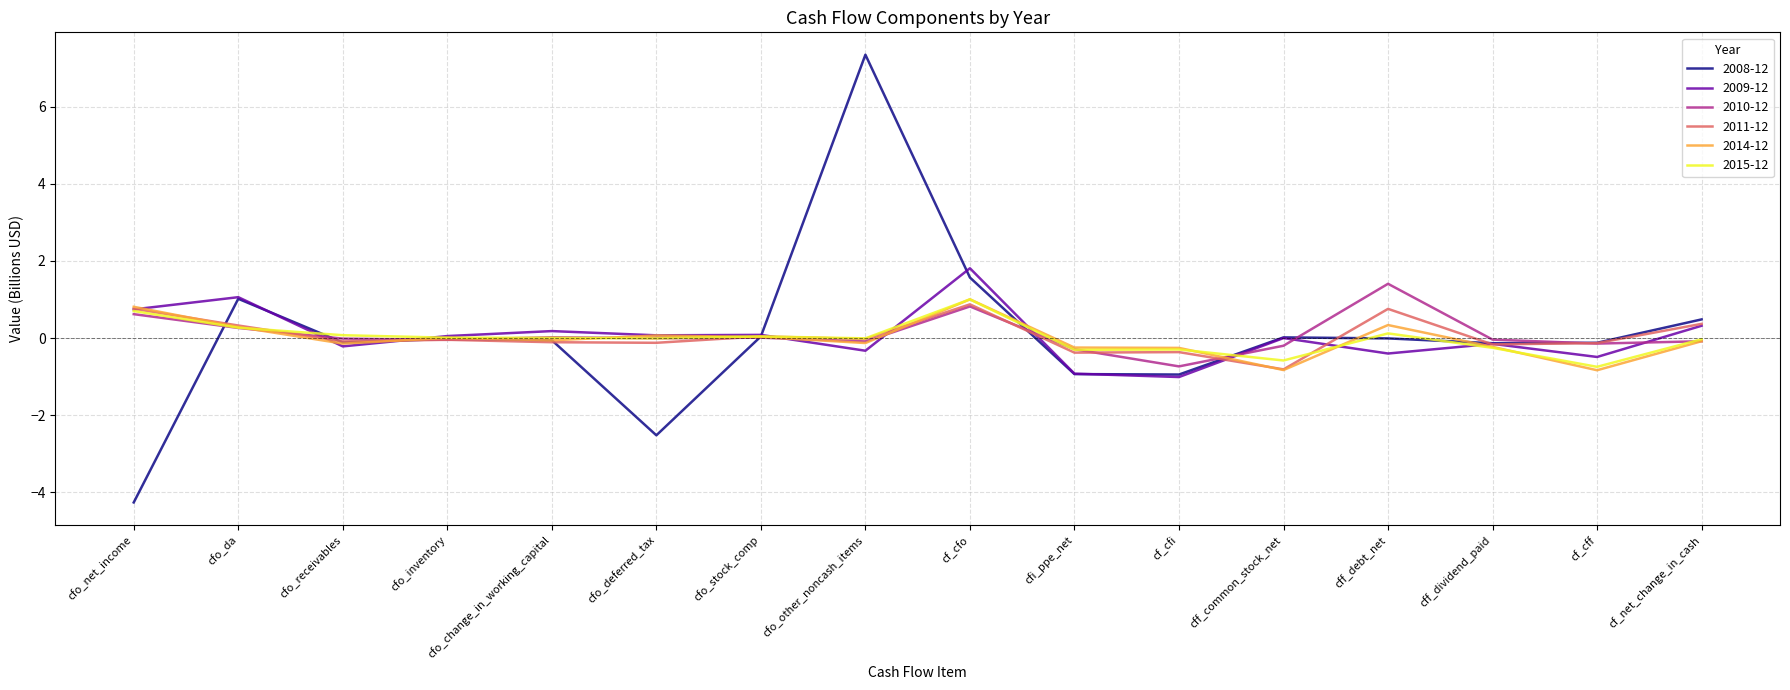

Which category has the lowest value across all series?

cfo_net_income